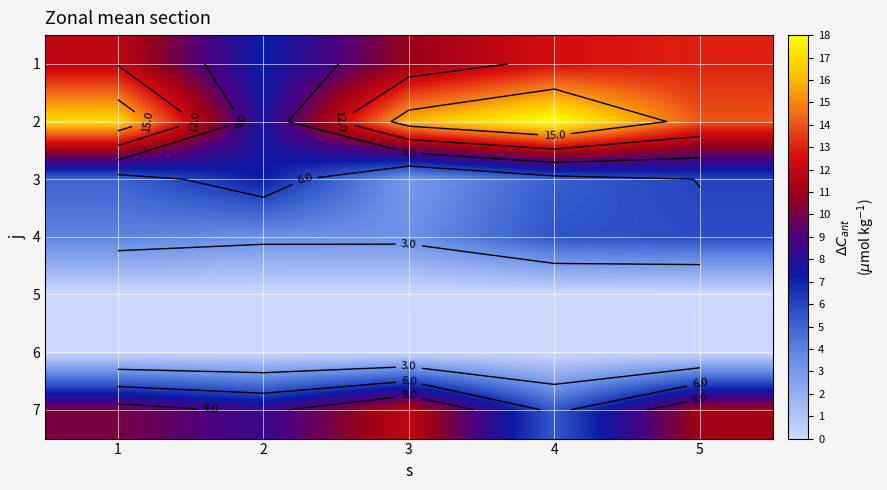

Rank the series by their maximum value, from lowest to highest.

5, 6, 4, 3, 7, 1, 2